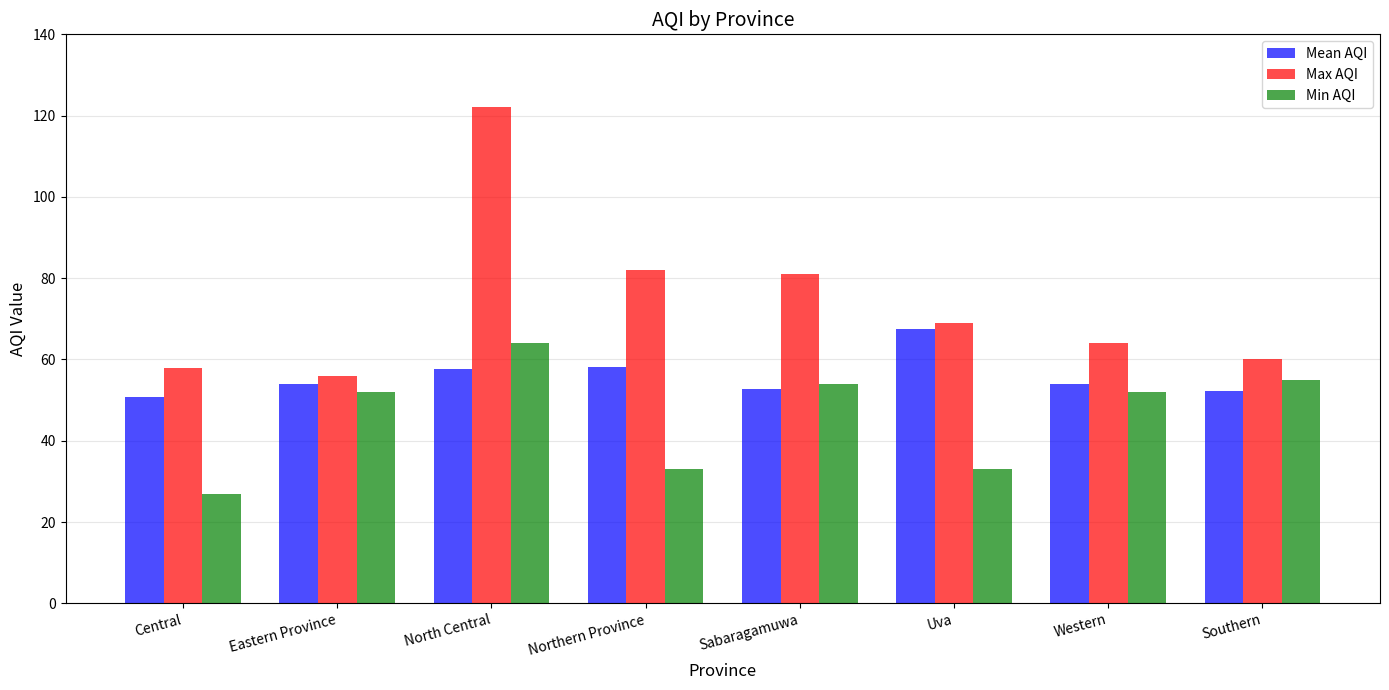

Is it true that Max AQI equals 56.4 at Northern Province?

False